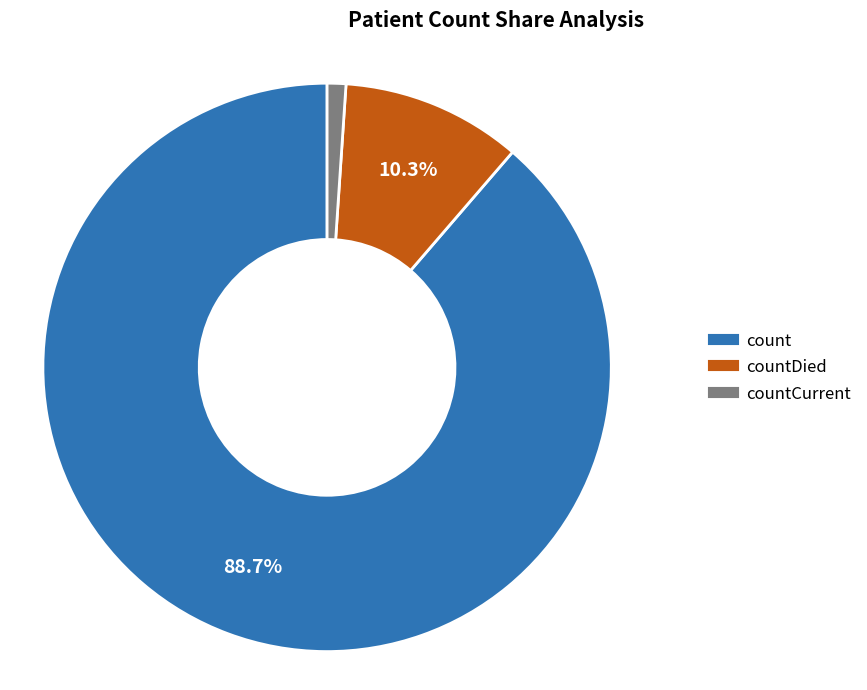

Does any single category account for the majority?

Yes